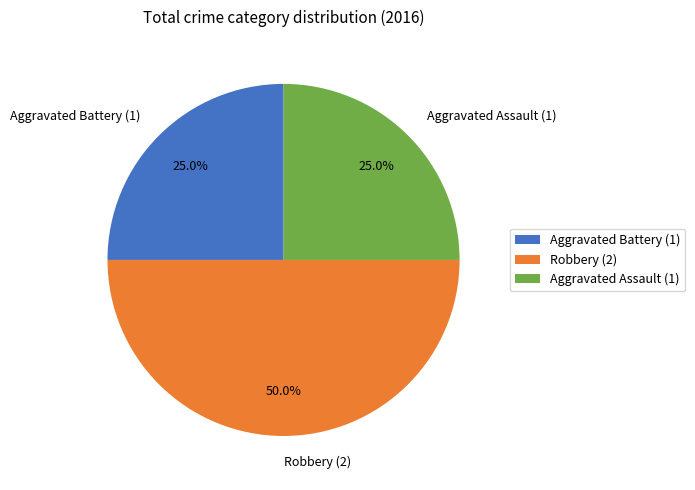

What percentage is the Aggravated Assault slice, to the nearest percent?

25%